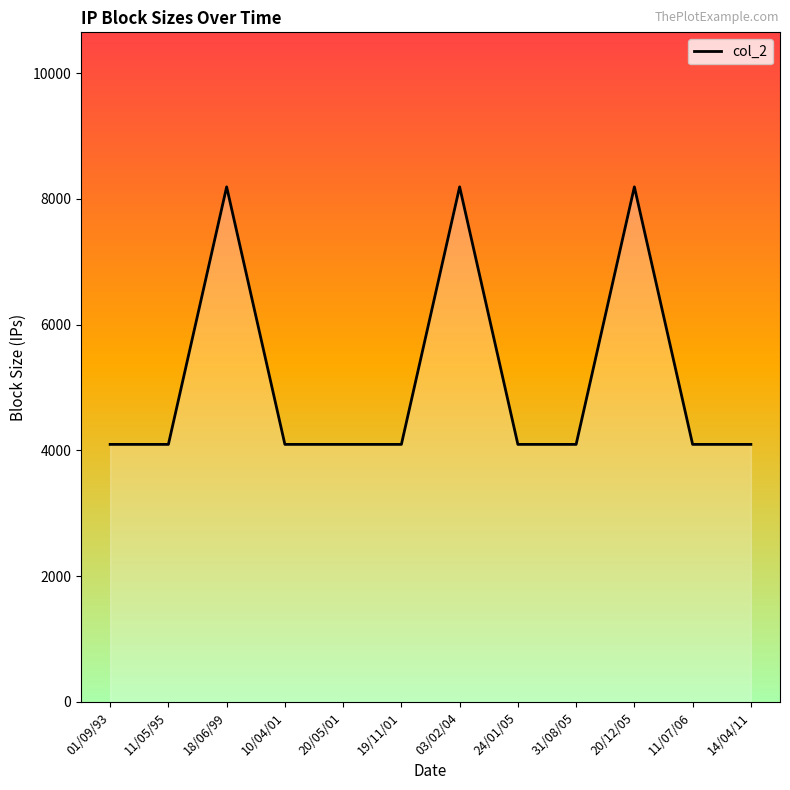

What is the maximum value shown in the chart?

8192